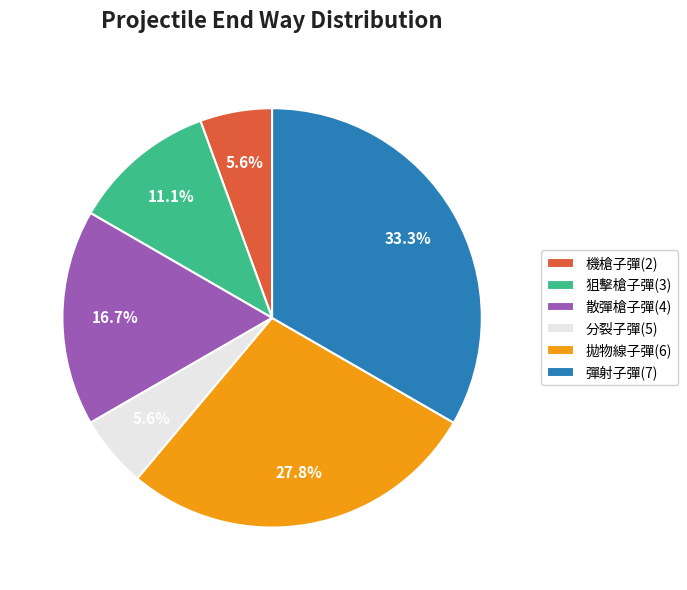

Is there any slice that represents more than half of the pie?

No